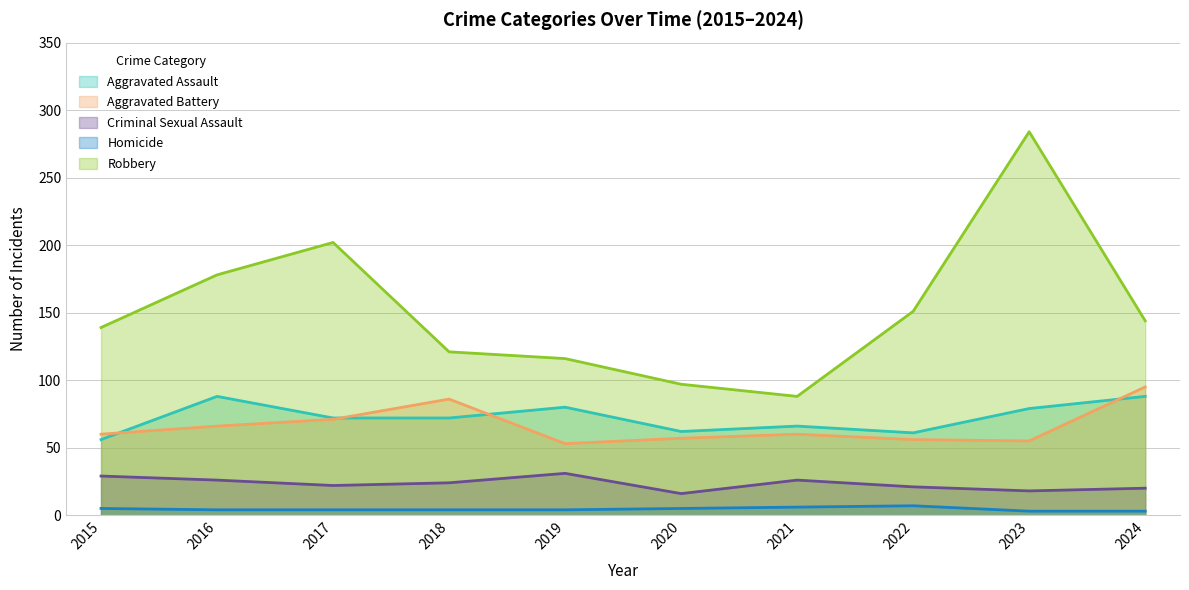

What is the difference between the maximum and minimum values in the Homicide series?

4